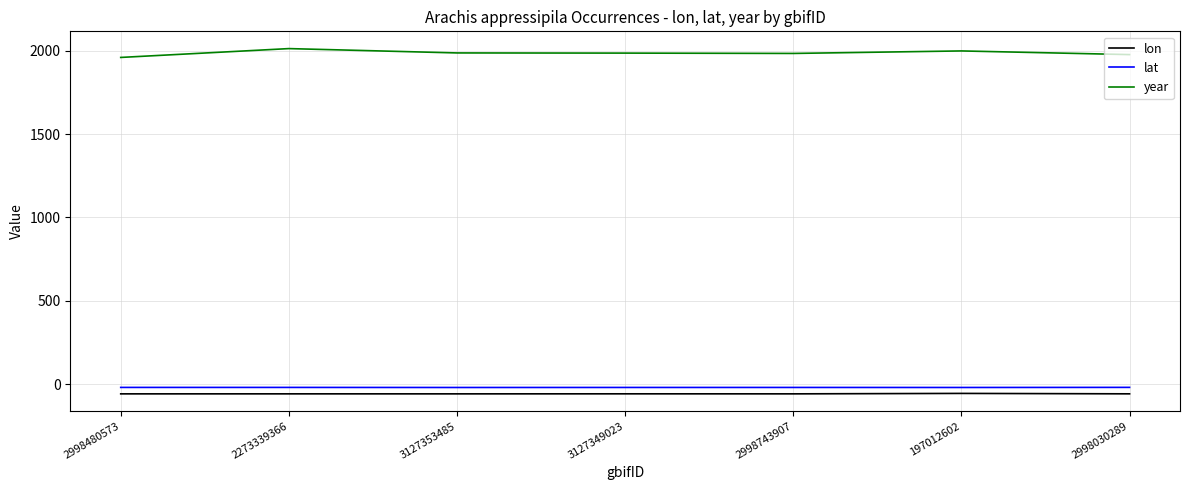

Which series has the largest total across all categories?

year